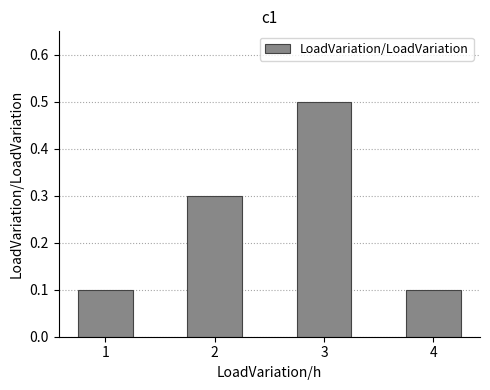

What is the change in value from 3 to 4?

-0.4